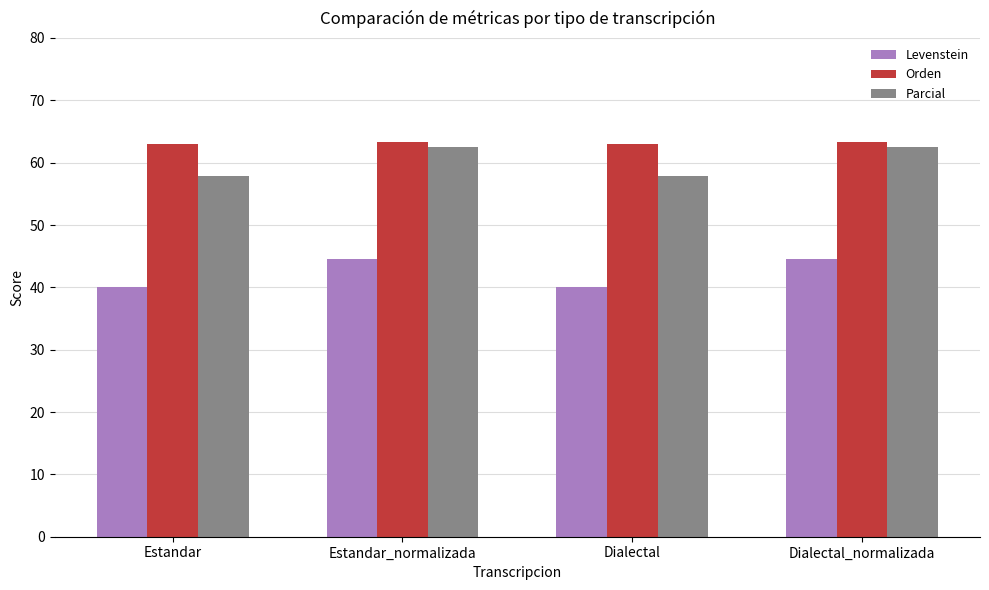

What is the smallest value displayed?

40.0